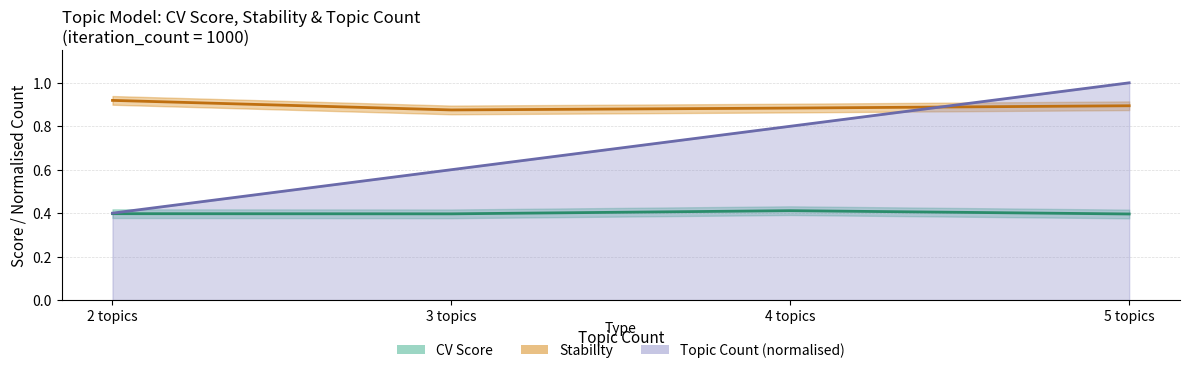

What is the greatest value displayed?

1.0